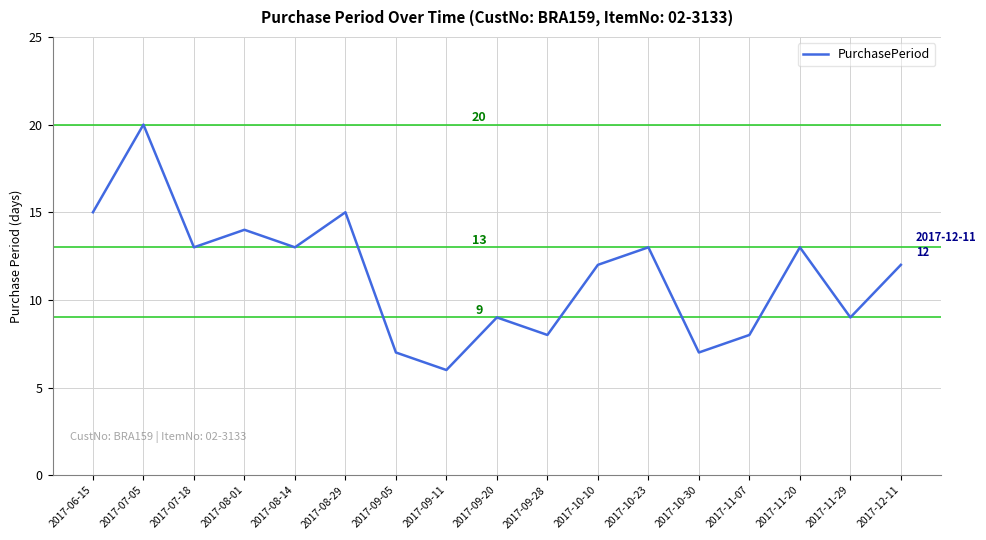

What is the sum of all values?

194